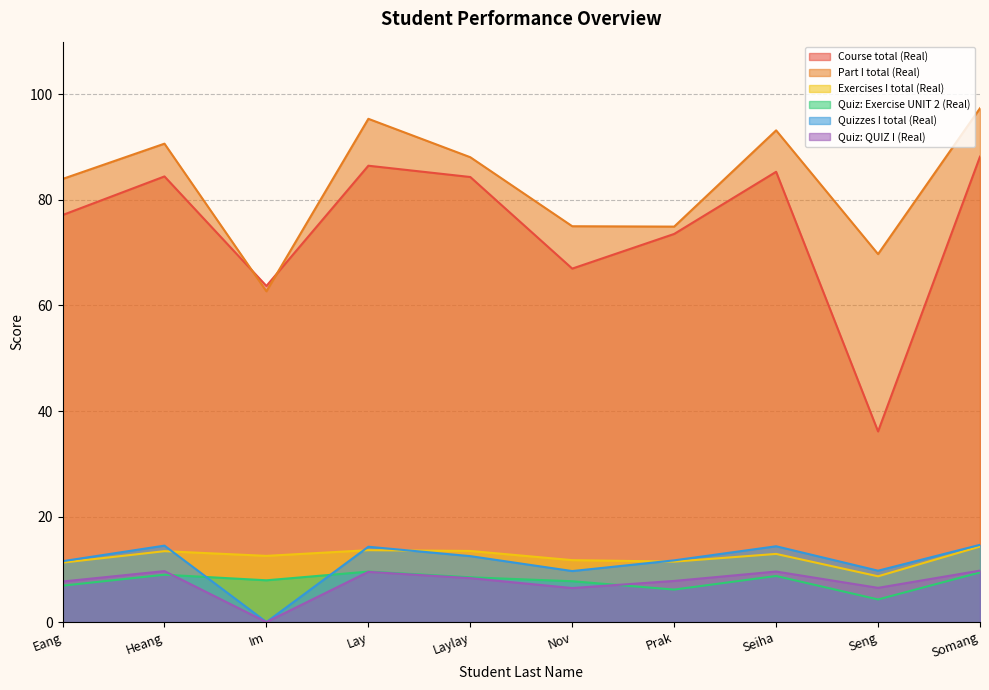

Which has a higher value, Nov or Lay?

Lay